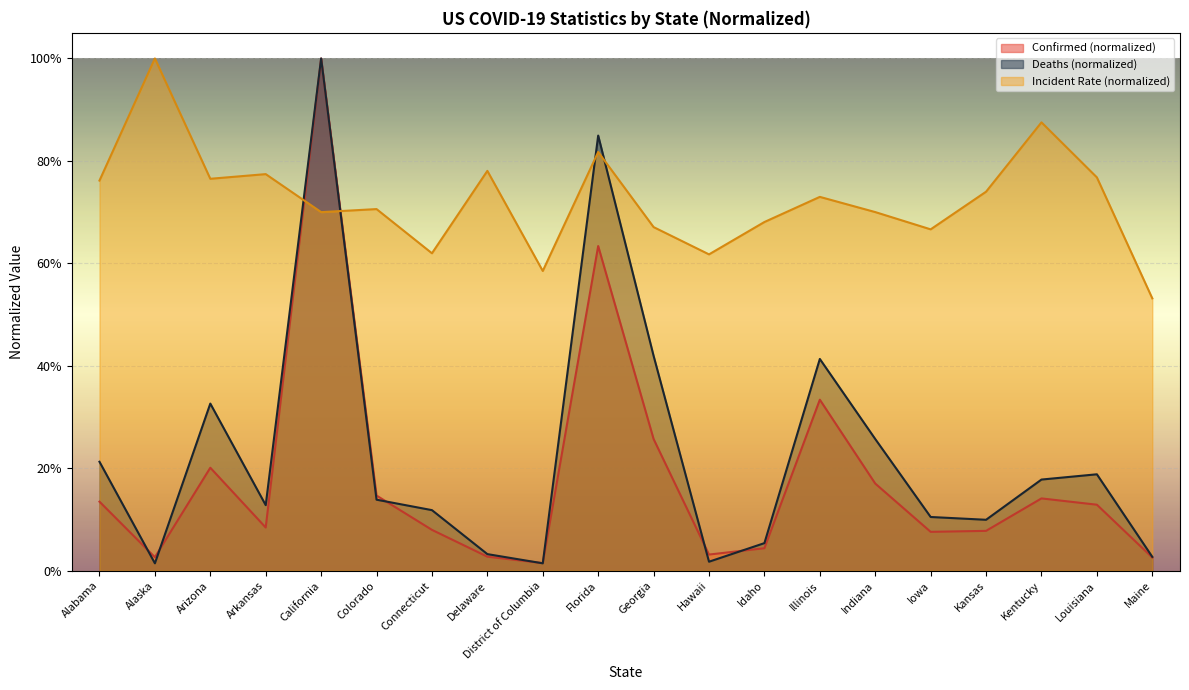

Rank the categories by Confirmed value from highest to lowest.

California, Florida, Illinois, Georgia, Arizona, Indiana, Colorado, Kentucky, Alabama, Louisiana, Arkansas, Connecticut, Kansas, Iowa, Idaho, Hawaii, Delaware, Alaska, Maine, District of Columbia